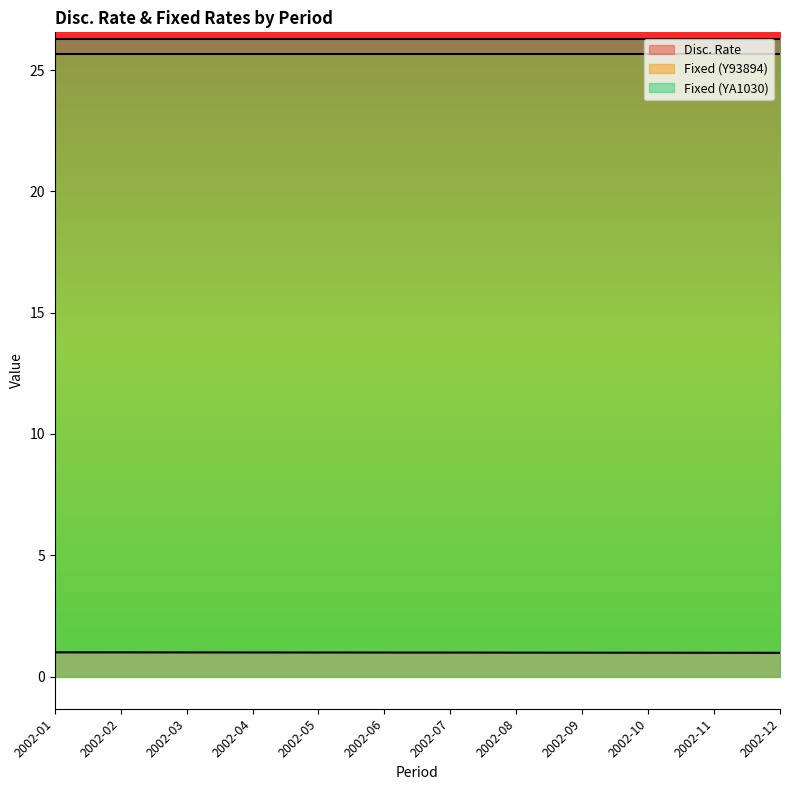

Reading left to right, transcribe all the data shown in this chart.

Disc. Rate: 1.0	1.0	1.0	1.0	1.0	1.0	1.0	1.0	1.0	1.0	1.0	1.0
Fixed (Y93894): 25.7	25.7	25.7	25.7	25.7	25.7	25.7	25.7	25.7	25.7	25.7	25.7
Fixed (YA1030): 26.3	26.3	26.3	26.3	26.3	26.3	26.3	26.3	26.3	26.3	26.3	26.3